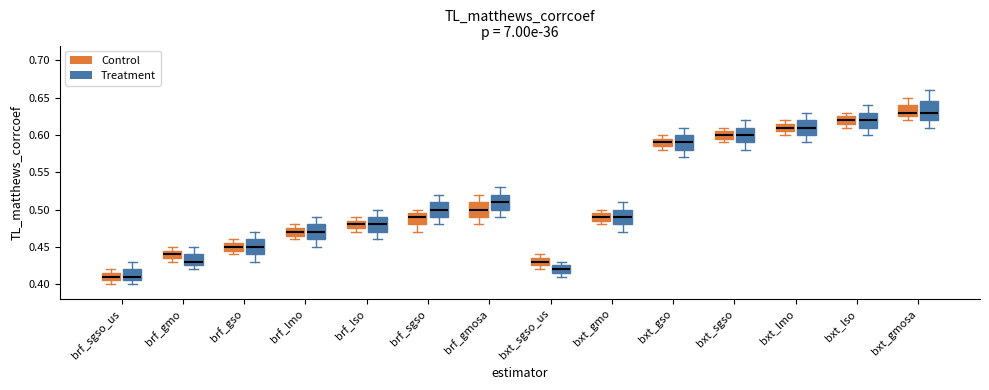

Reading left to right, read every box against the y-axis: the position of its median line, the range the box covers, and the ends of its whiskers. The values are not printed on the chart, so give them approximately, as read against the axis.

brf_sgso_us (Control): median 0.410, box 0.405 to 0.415, whiskers 0.400 to 0.420
brf_sgso_us (Treatment): median 0.410, box 0.405 to 0.420, whiskers 0.400 to 0.430
brf_gmo (Control): median 0.440, box 0.435 to 0.445, whiskers 0.430 to 0.450
brf_gmo (Treatment): median 0.430, box 0.425 to 0.440, whiskers 0.420 to 0.450
brf_gso (Control): median 0.450, box 0.445 to 0.455, whiskers 0.440 to 0.460
brf_gso (Treatment): median 0.450, box 0.440 to 0.460, whiskers 0.430 to 0.470
brf_lmo (Control): median 0.470, box 0.465 to 0.475, whiskers 0.460 to 0.480
brf_lmo (Treatment): median 0.470, box 0.460 to 0.480, whiskers 0.450 to 0.490
brf_lso (Control): median 0.480, box 0.475 to 0.485, whiskers 0.470 to 0.490
brf_lso (Treatment): median 0.480, box 0.470 to 0.490, whiskers 0.460 to 0.500
brf_sgso (Control): median 0.490, box 0.480 to 0.495, whiskers 0.470 to 0.500
brf_sgso (Treatment): median 0.500, box 0.490 to 0.510, whiskers 0.480 to 0.520
brf_gmosa (Control): median 0.500, box 0.490 to 0.510, whiskers 0.480 to 0.520
brf_gmosa (Treatment): median 0.510, box 0.500 to 0.520, whiskers 0.490 to 0.530
bxt_sgso_us (Control): median 0.430, box 0.425 to 0.435, whiskers 0.420 to 0.440
bxt_sgso_us (Treatment): median 0.420, box 0.415 to 0.425, whiskers 0.410 to 0.430
bxt_gmo (Control): median 0.490, box 0.485 to 0.495, whiskers 0.480 to 0.500
bxt_gmo (Treatment): median 0.490, box 0.480 to 0.500, whiskers 0.470 to 0.510
bxt_gso (Control): median 0.590, box 0.585 to 0.595, whiskers 0.580 to 0.600
bxt_gso (Treatment): median 0.590, box 0.580 to 0.600, whiskers 0.570 to 0.610
bxt_sgso (Control): median 0.600, box 0.595 to 0.605, whiskers 0.590 to 0.610
bxt_sgso (Treatment): median 0.600, box 0.590 to 0.610, whiskers 0.580 to 0.620
bxt_lmo (Control): median 0.610, box 0.605 to 0.615, whiskers 0.600 to 0.620
bxt_lmo (Treatment): median 0.610, box 0.600 to 0.620, whiskers 0.590 to 0.630
bxt_lso (Control): median 0.620, box 0.615 to 0.625, whiskers 0.610 to 0.630
bxt_lso (Treatment): median 0.620, box 0.610 to 0.630, whiskers 0.600 to 0.640
bxt_gmosa (Control): median 0.630, box 0.625 to 0.640, whiskers 0.620 to 0.650
bxt_gmosa (Treatment): median 0.630, box 0.620 to 0.645, whiskers 0.610 to 0.660